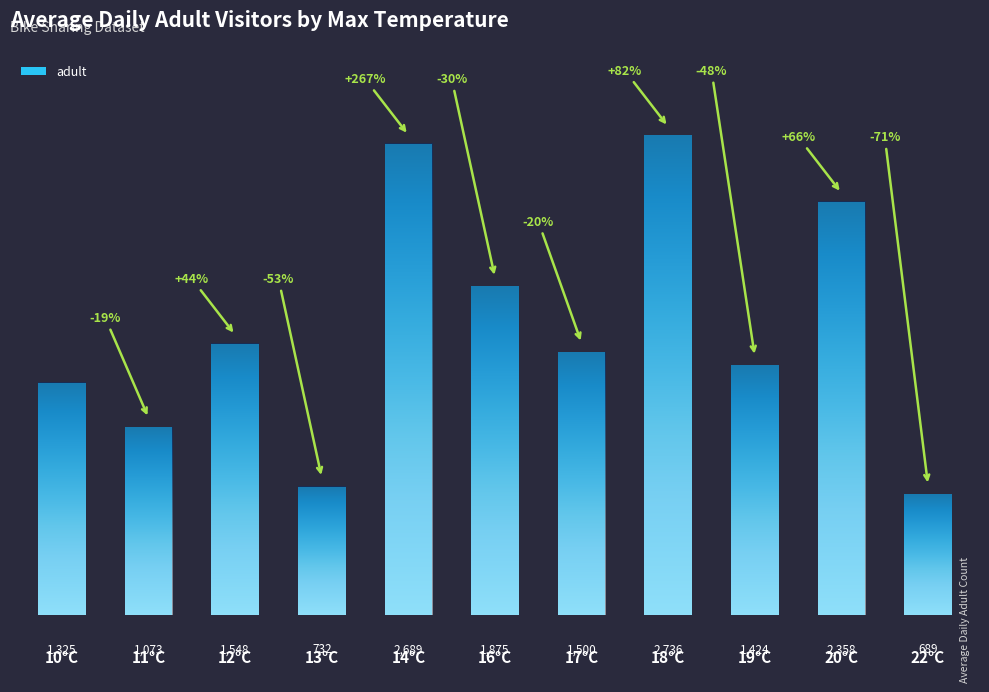

Between 12°C and 14°C, which is larger?

14°C